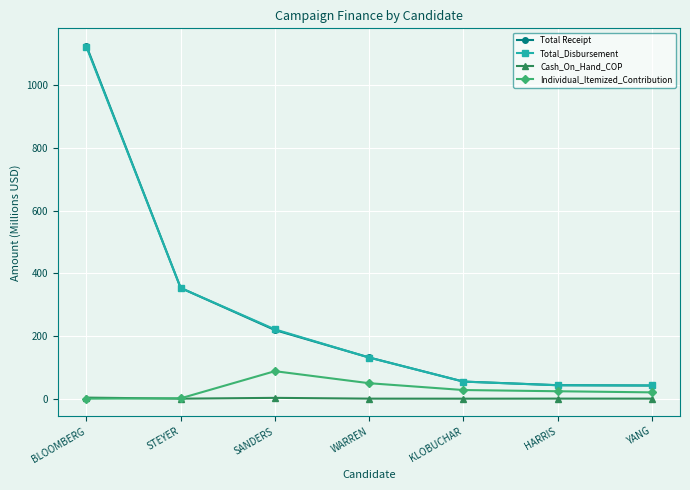

The Individual_Itemized_Contribution series shows 27.6 at KLOBUCHAR. True or false?

True